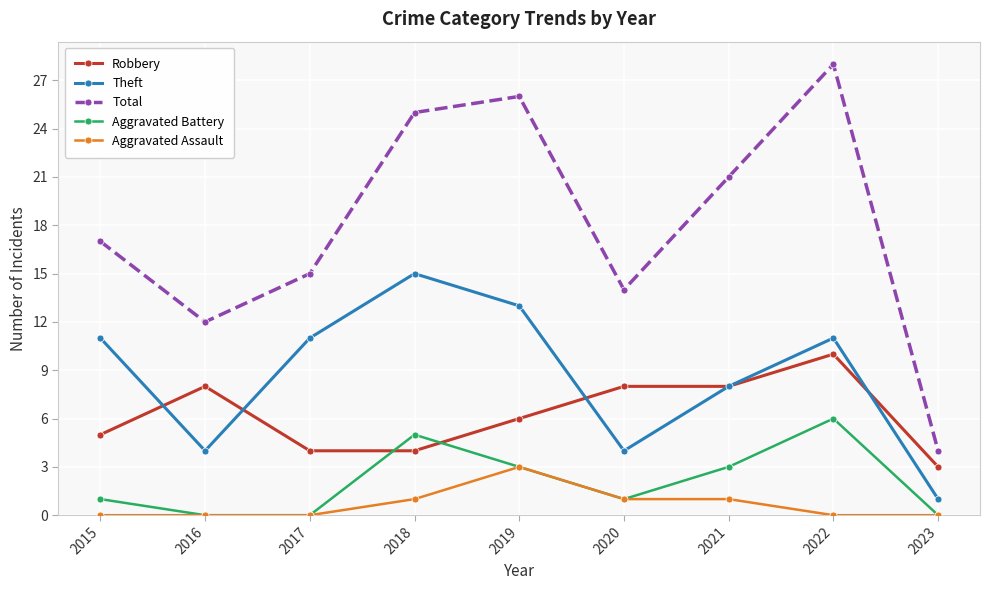

Rank the series by their maximum value, from lowest to highest.

Aggravated Assault, Aggravated Battery, Robbery, Theft, Total